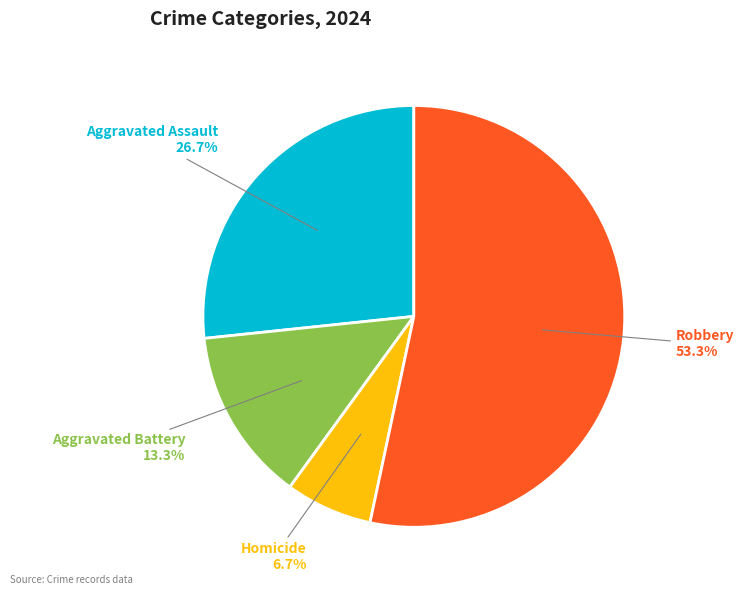

Is there a majority slice in this chart?

Yes